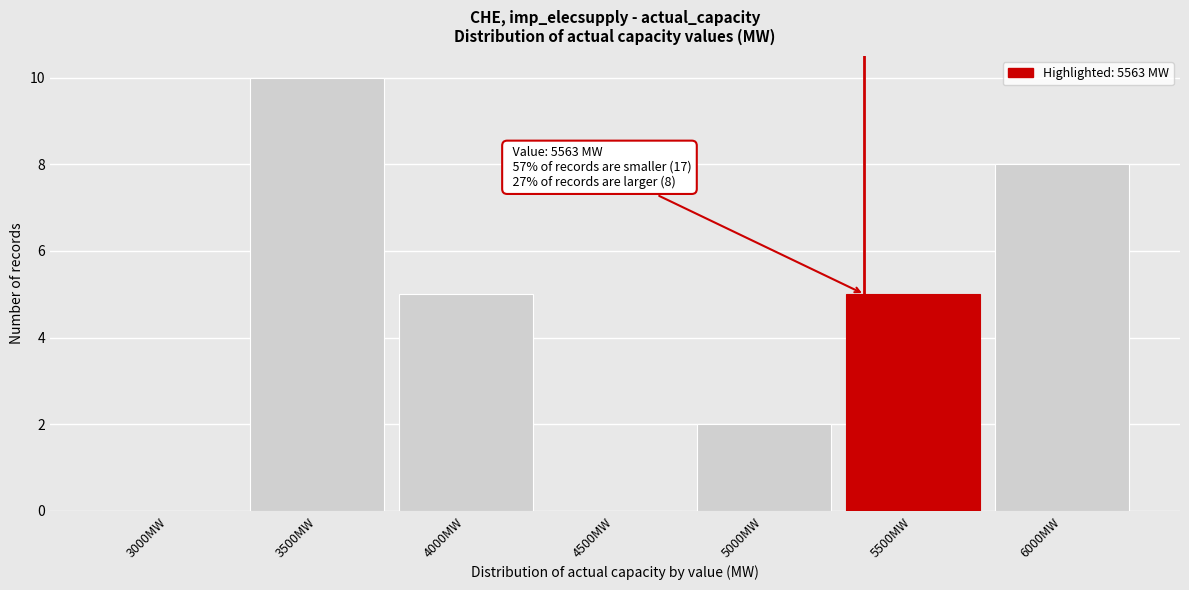

Reading left to right, transcribe all the data shown in this chart.

3000MW=0	3500MW=10	4000MW=5	4500MW=0	5000MW=2	5500MW=5	6000MW=8